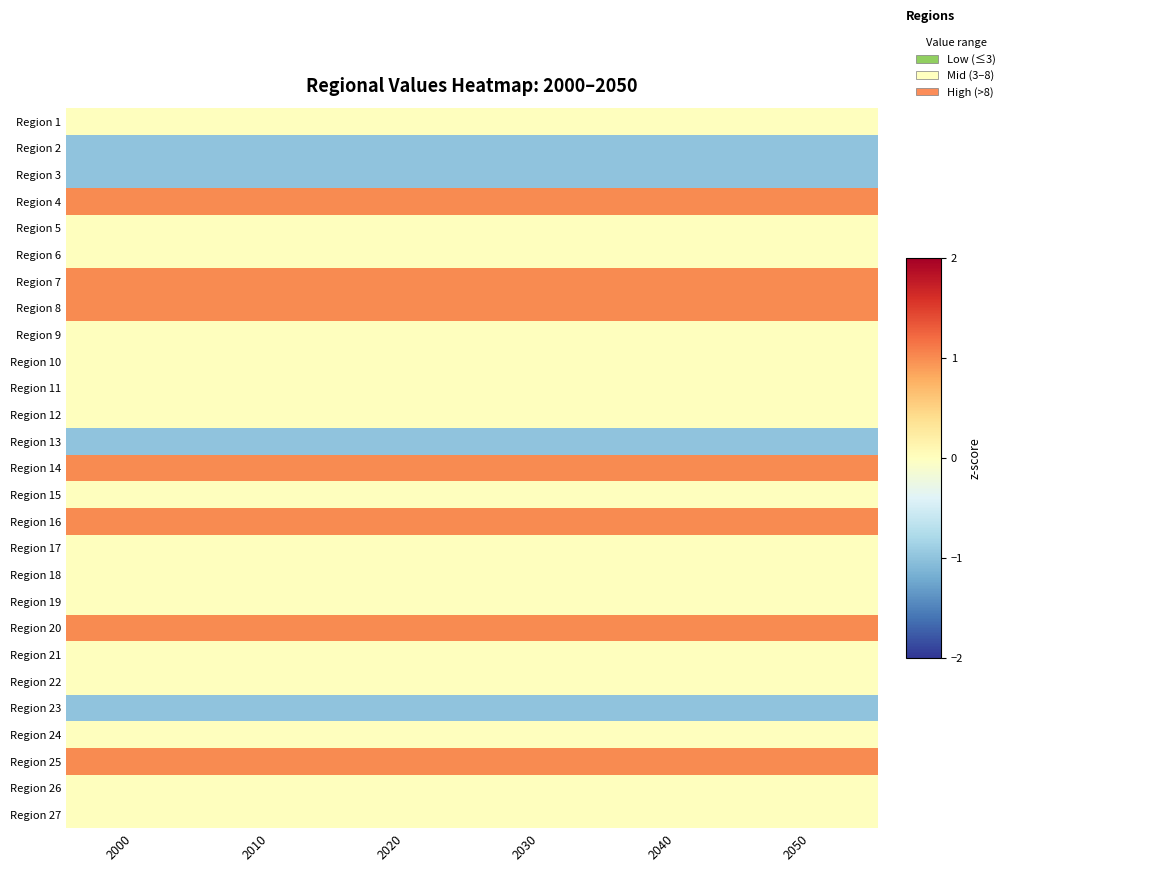

At which category is the sum across all series the highest?

2000